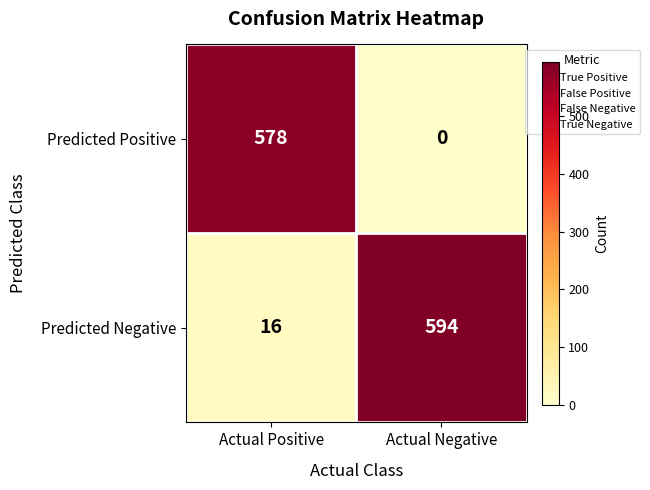

Is it true that Predicted Positive equals 578 at Actual Positive?

True